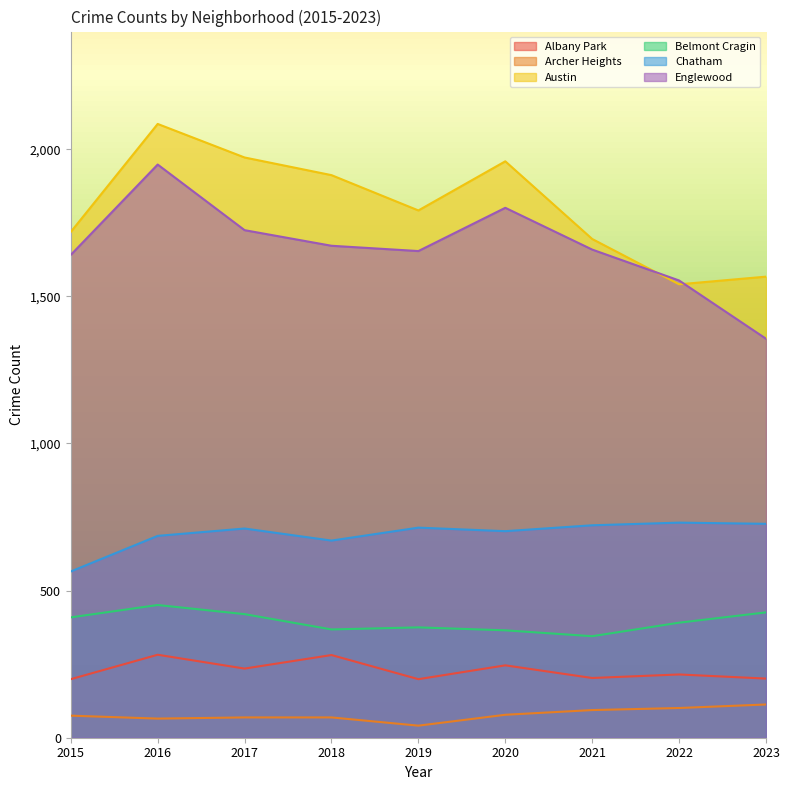

What is the value of the Englewood point at the 2nd from the left?

1948